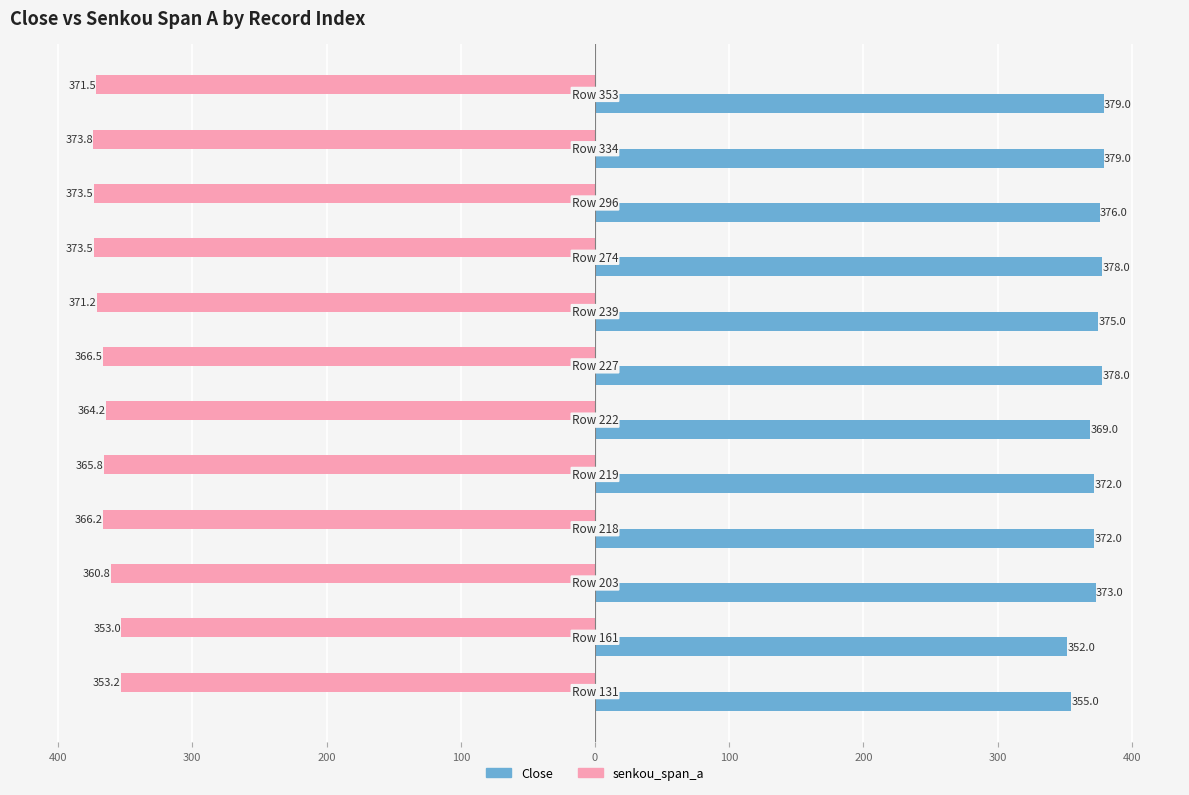

At how many categories does at least one series exceed 26?

12